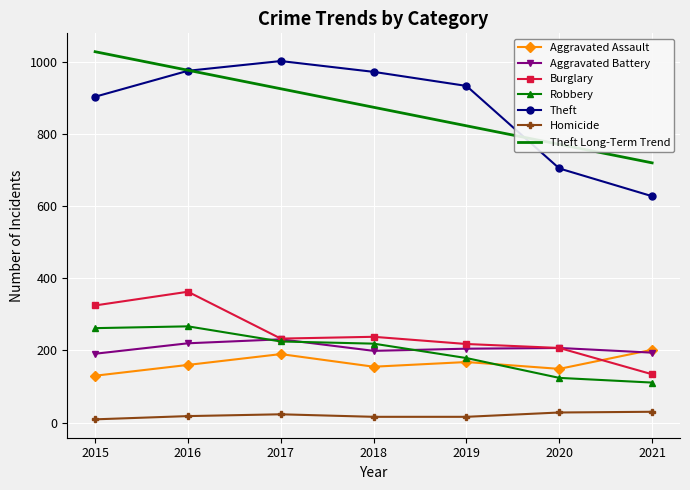

What is the maximum value for Theft?

1003.0